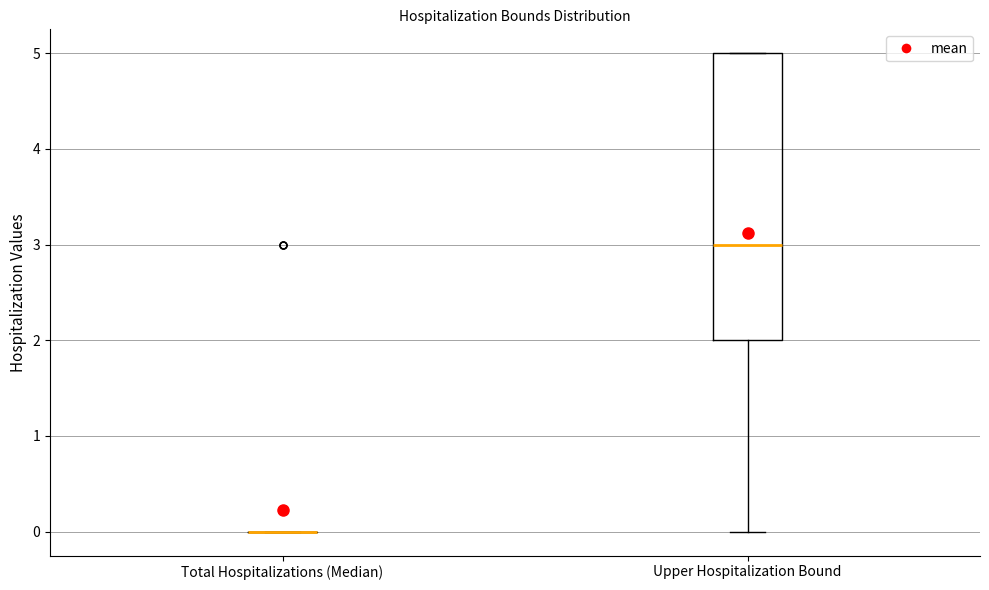

Reading left to right, transcribe this box plot: for each box, give where its median line is, the range the box spans, and where its two whiskers end, as read against the y-axis. The values are not printed on the chart, so give them approximately, as read against the axis.

Total Hospitalizations (Median): box collapsed to a line at 0, whiskers 0 to 0
Upper Hospitalization Bound: median 3, box 2 to 5, whiskers 0 to 5